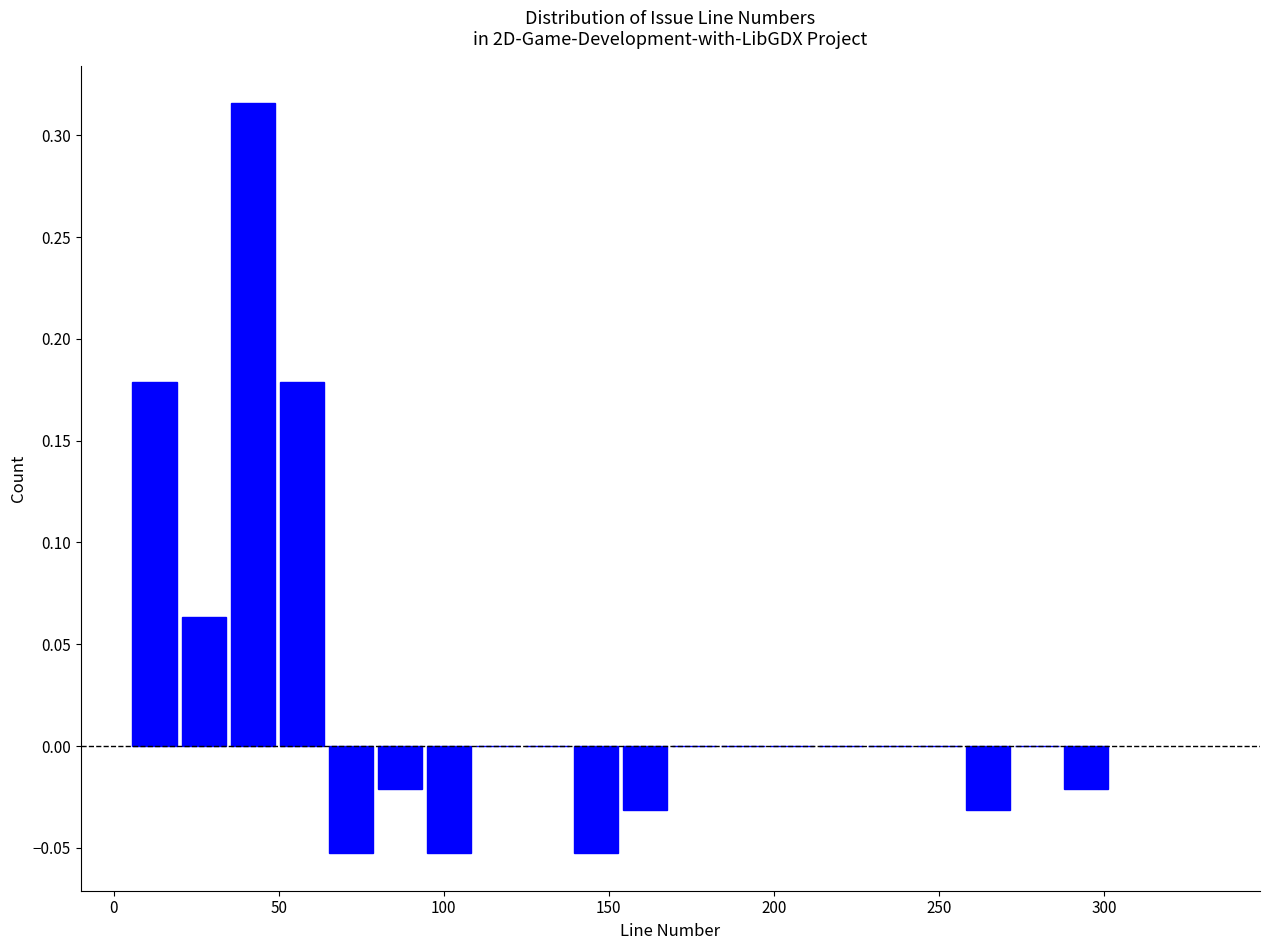

Read against the x-axis, roughly where is the centre of the tallest bar?

40